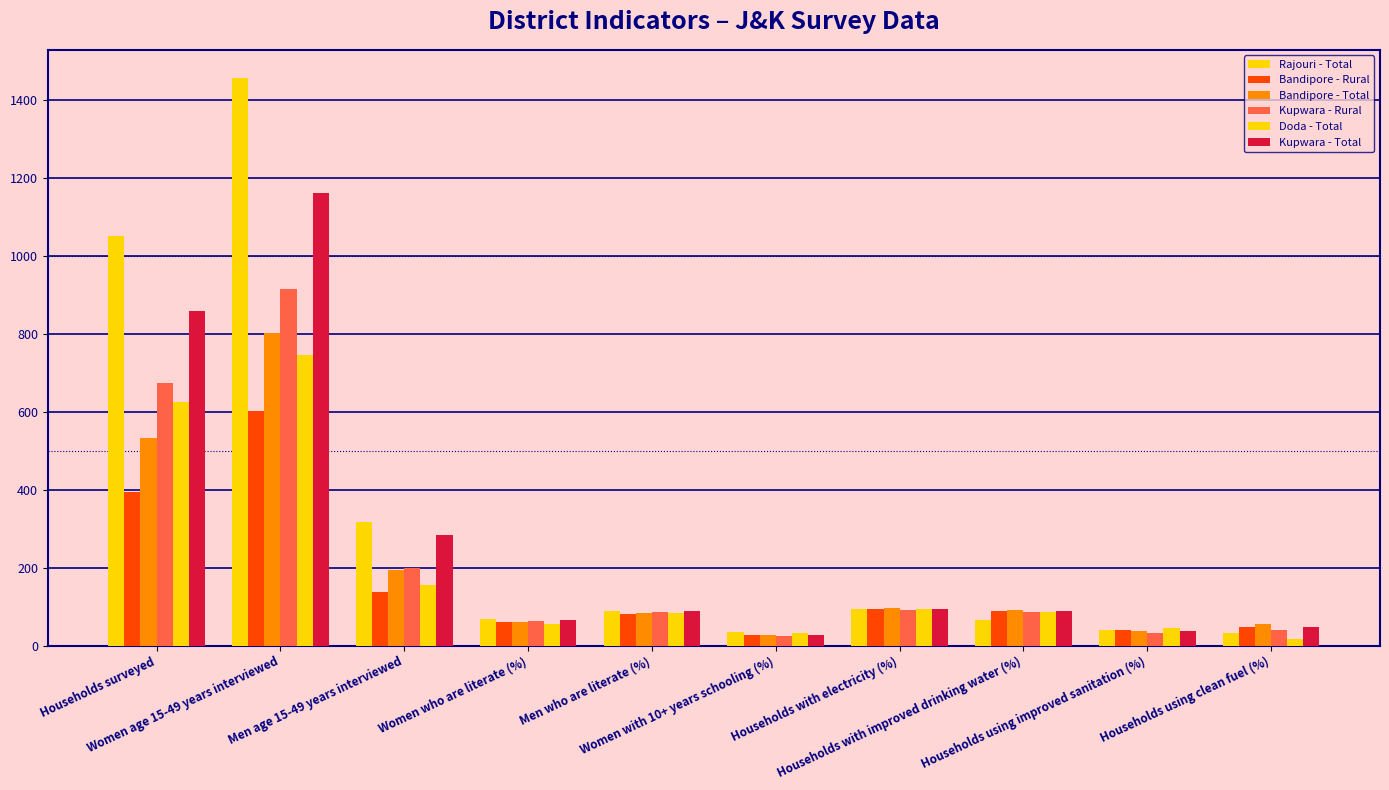

Reading left to right, what are all the values shown in this chart?

Rajouri - Total: Households surveyed=1050.2	Women age 15-49 years interviewed=1455.0	Men age 15-49 years interviewed=316.4	Women who are literate (%)=68.8	Men who are literate (%)=87.6	Women with 10+ years schooling (%)=34.2	Households with electricity (%)=94.3	Households with improved drinking water (%)=66.4	Households using improved sanitation (%)=39.6	Households using clean fuel (%)=32.6
Bandipore - Rural: Households surveyed=395.0	Women age 15-49 years interviewed=601.2	Men age 15-49 years interviewed=136.3	Women who are literate (%)=59.9	Men who are literate (%)=80.6	Women with 10+ years schooling (%)=26.8	Households with electricity (%)=93.6	Households with improved drinking water (%)=89.1	Households using improved sanitation (%)=40.2	Households using clean fuel (%)=47.4
Bandipore - Total: Households surveyed=532.9	Women age 15-49 years interviewed=800.9	Men age 15-49 years interviewed=194.9	Women who are literate (%)=61.3	Men who are literate (%)=84.0	Women with 10+ years schooling (%)=28.1	Households with electricity (%)=95.1	Households with improved drinking water (%)=91.4	Households using improved sanitation (%)=37.2	Households using clean fuel (%)=54.3
Kupwara - Rural: Households surveyed=672.1	Women age 15-49 years interviewed=914.9	Men age 15-49 years interviewed=200.0	Women who are literate (%)=62.8	Men who are literate (%)=86.8	Women with 10+ years schooling (%)=24.3	Households with electricity (%)=92.0	Households with improved drinking water (%)=86.6	Households using improved sanitation (%)=33.3	Households using clean fuel (%)=39.7
Doda - Total: Households surveyed=625.4	Women age 15-49 years interviewed=744.2	Men age 15-49 years interviewed=155.0	Women who are literate (%)=54.9	Men who are literate (%)=83.6	Women with 10+ years schooling (%)=32.4	Households with electricity (%)=94.4	Households with improved drinking water (%)=86.3	Households using improved sanitation (%)=45.5	Households using clean fuel (%)=15.8
Kupwara - Total: Households surveyed=857.2	Women age 15-49 years interviewed=1160.0	Men age 15-49 years interviewed=284.3	Women who are literate (%)=66.3	Men who are literate (%)=88.5	Women with 10+ years schooling (%)=27.0	Households with electricity (%)=93.3	Households with improved drinking water (%)=89.2	Households using improved sanitation (%)=38.4	Households using clean fuel (%)=48.6